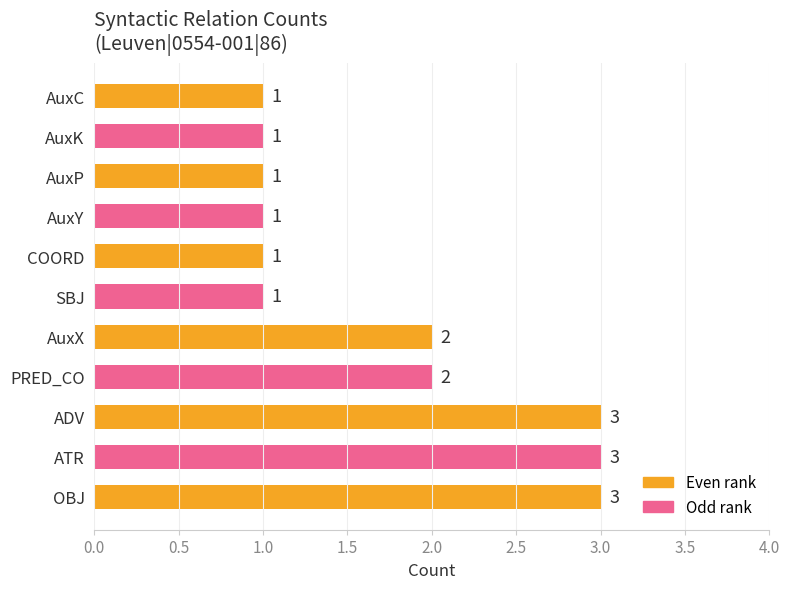

What is the sum of all values?

19